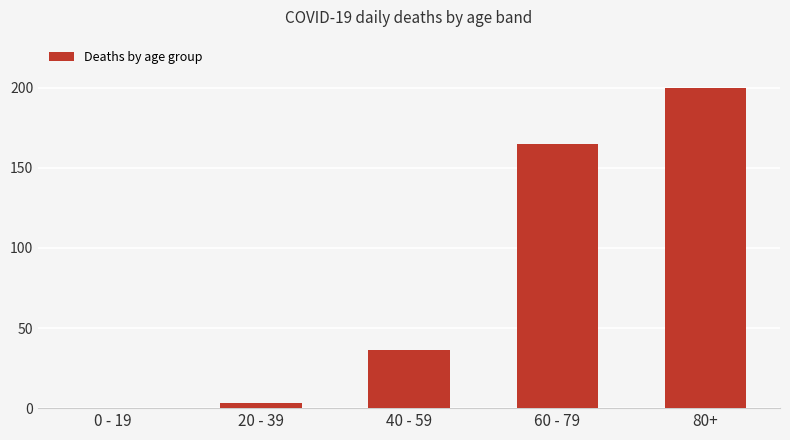

How many positive values are there?

4